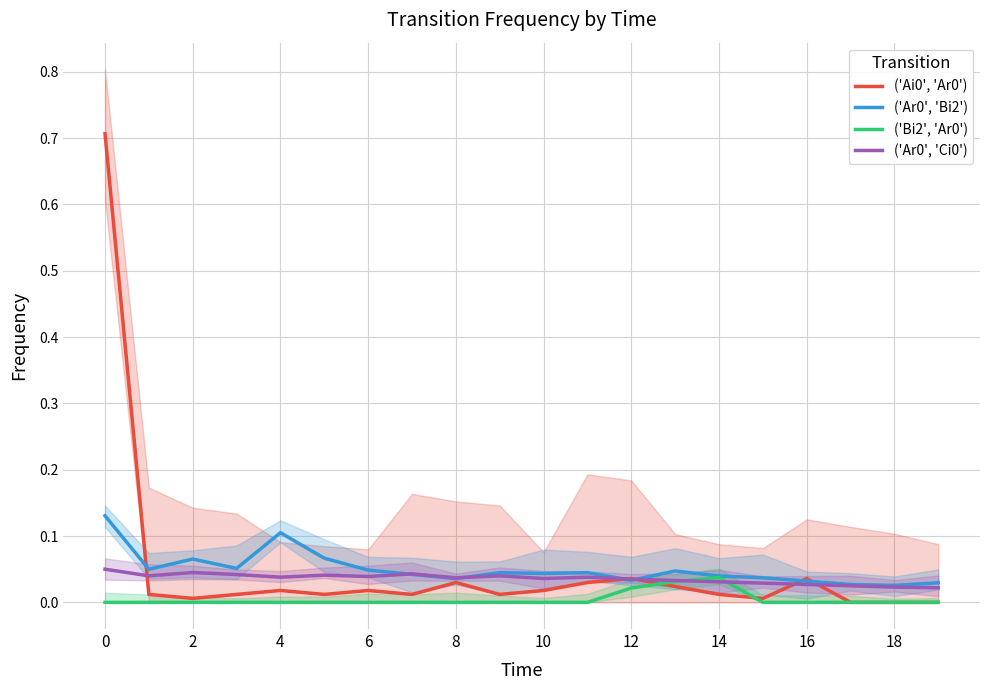

List the series in order of their peak value, highest first.

('Ai0', 'Ar0'), ('Ar0', 'Bi2'), ('Ar0', 'Ci0'), ('Bi2', 'Ar0')